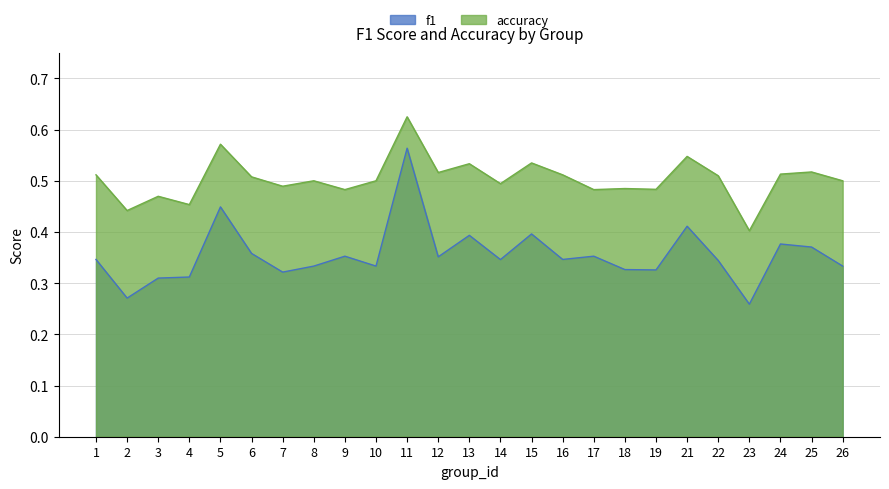

Read the f1 value at 16.

0.3